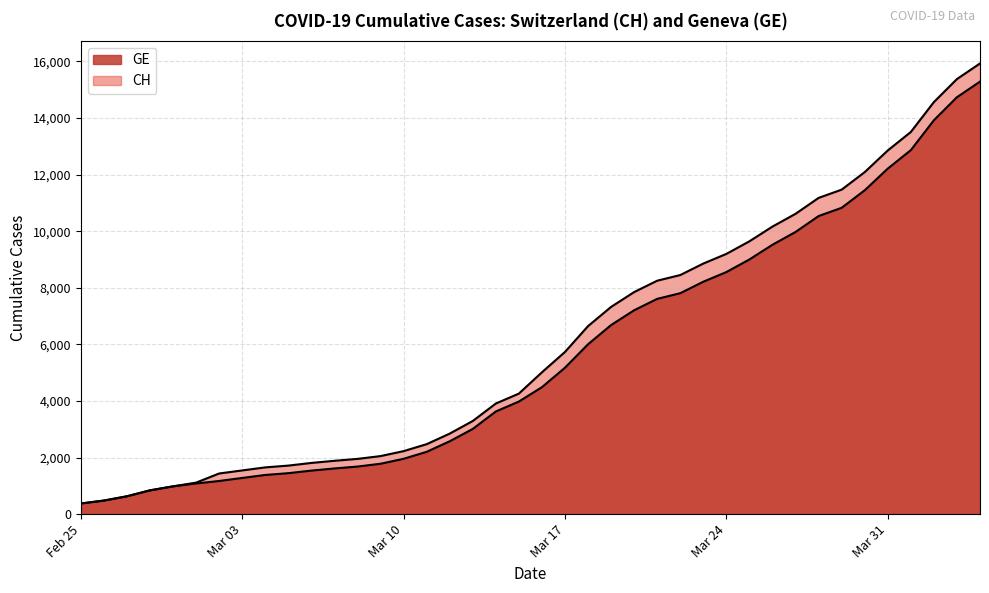

True or false: CH and GE cross at least once.

False